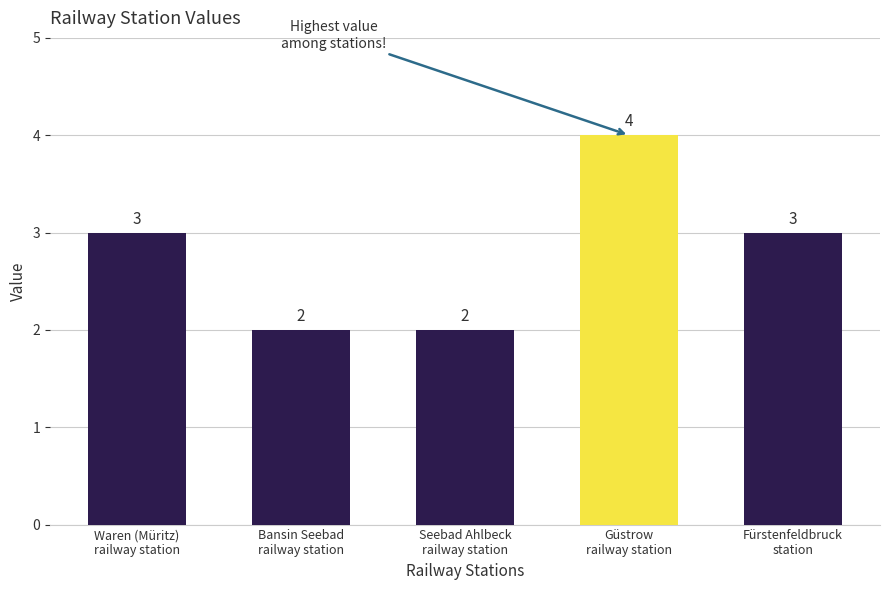

What is the maximum value shown in the chart?

4